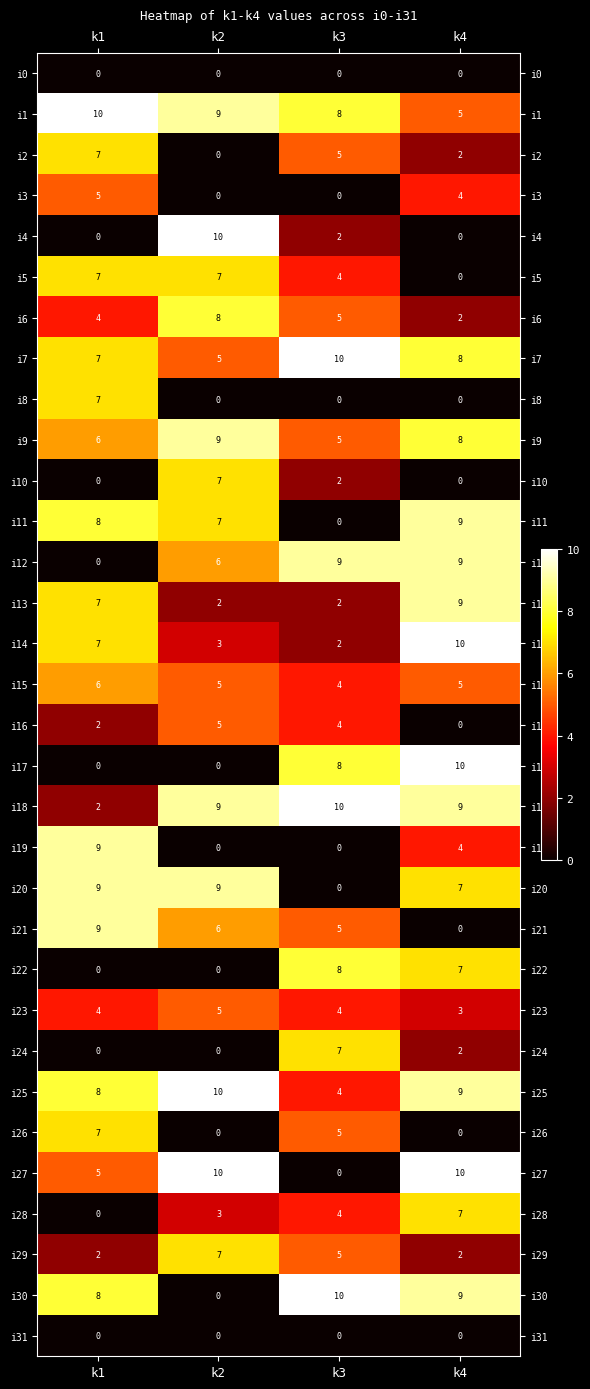

What is the spread (max minus min) of values at k3?

10